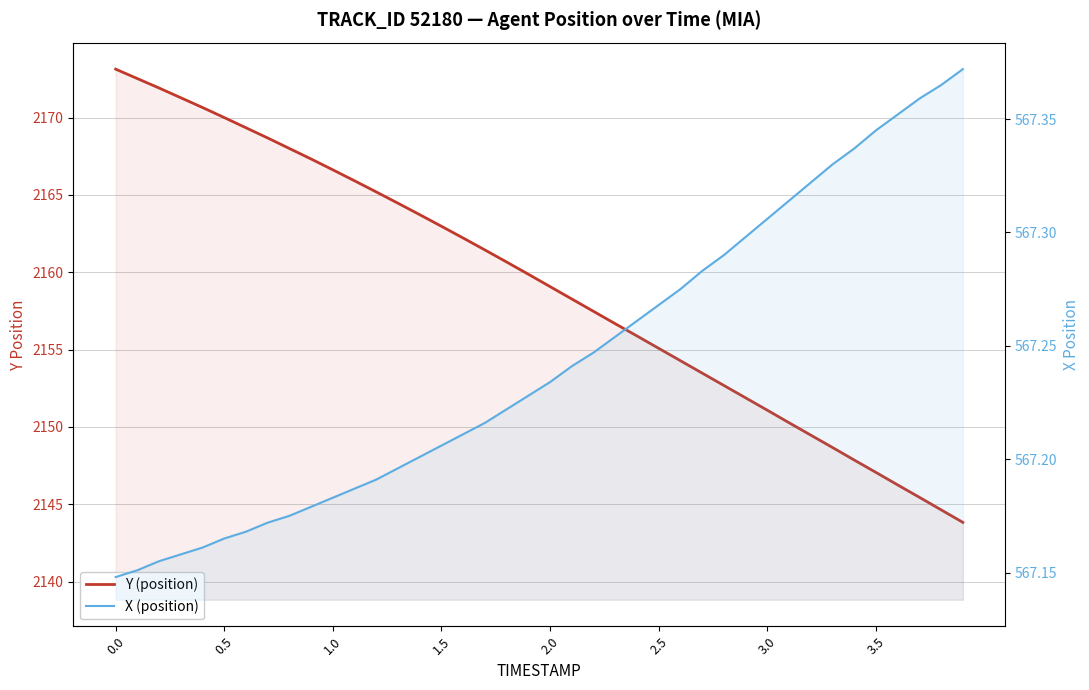

Which series has the largest total across all categories?

Y (position)